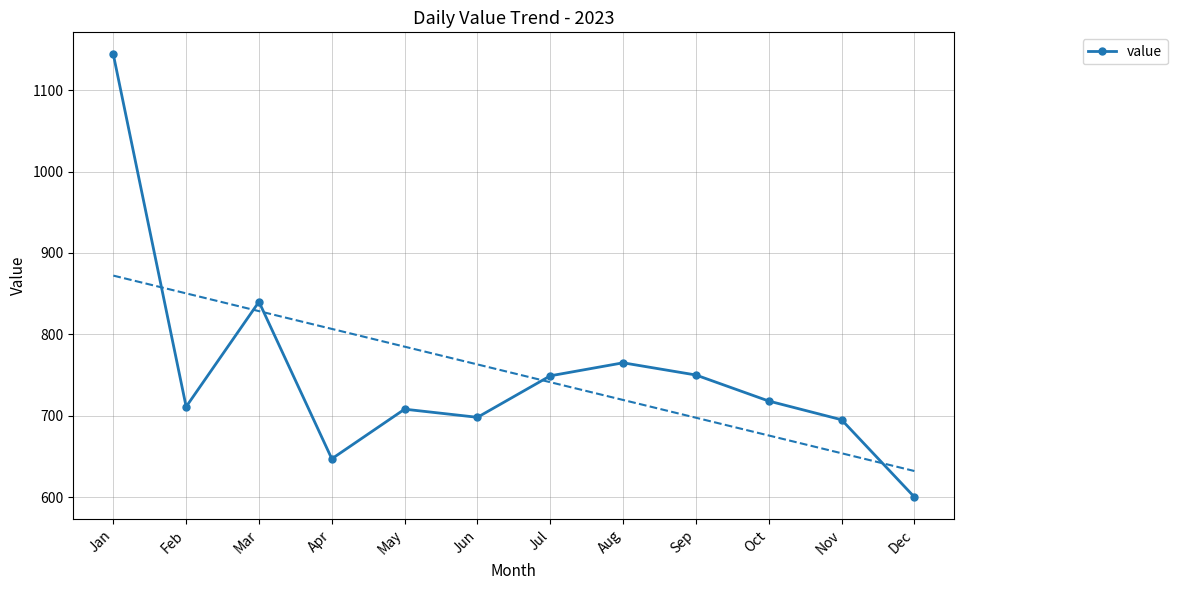

Reading right to left, extract all data points from this chart.

600	695	718	750	765	749	698	708	647	840	711	1144